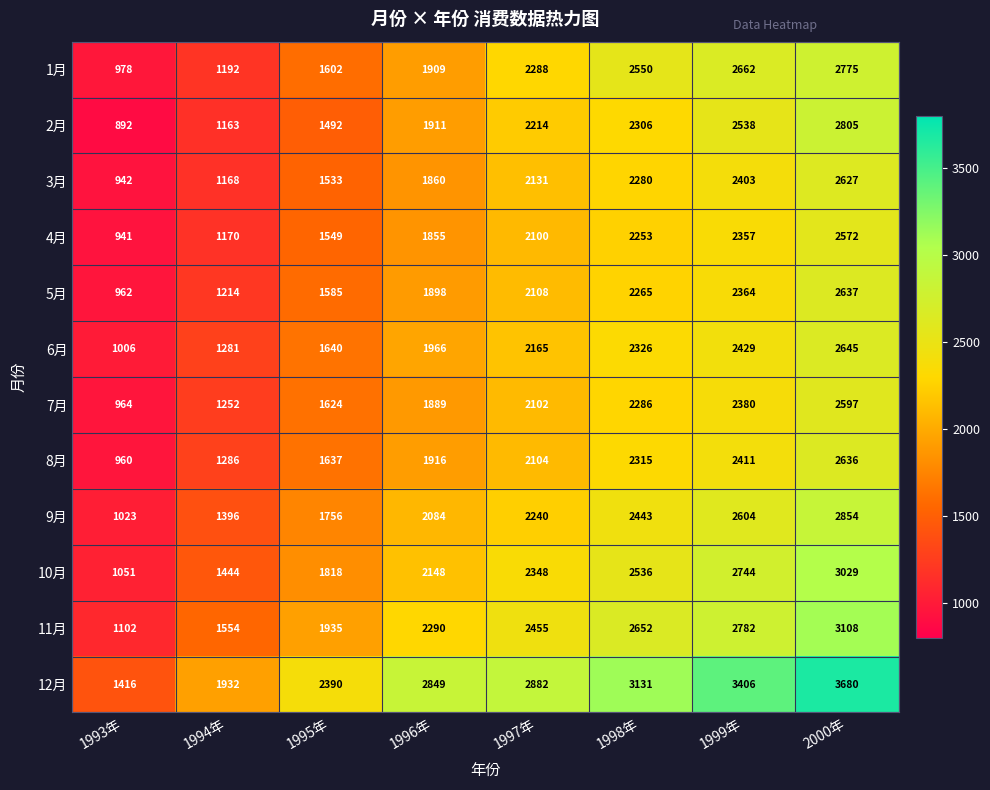

Which series has the largest range (max minus min)?

12月